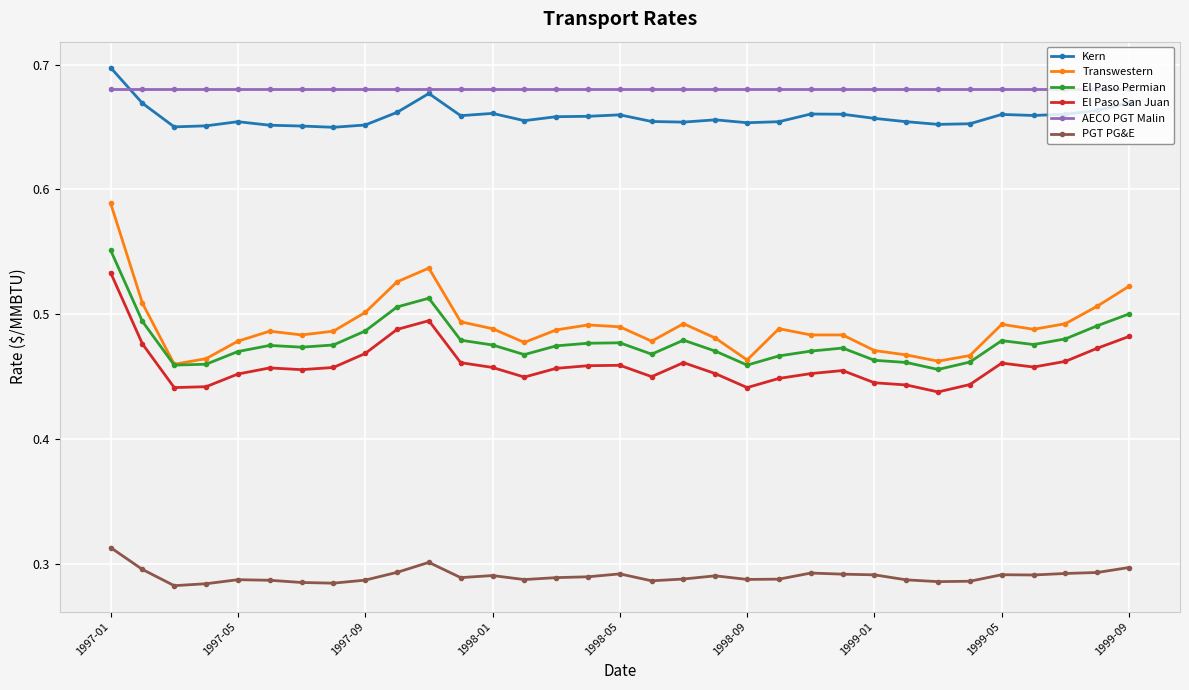

True or false: Transwestern and AECO PGT Malin cross at least once.

False